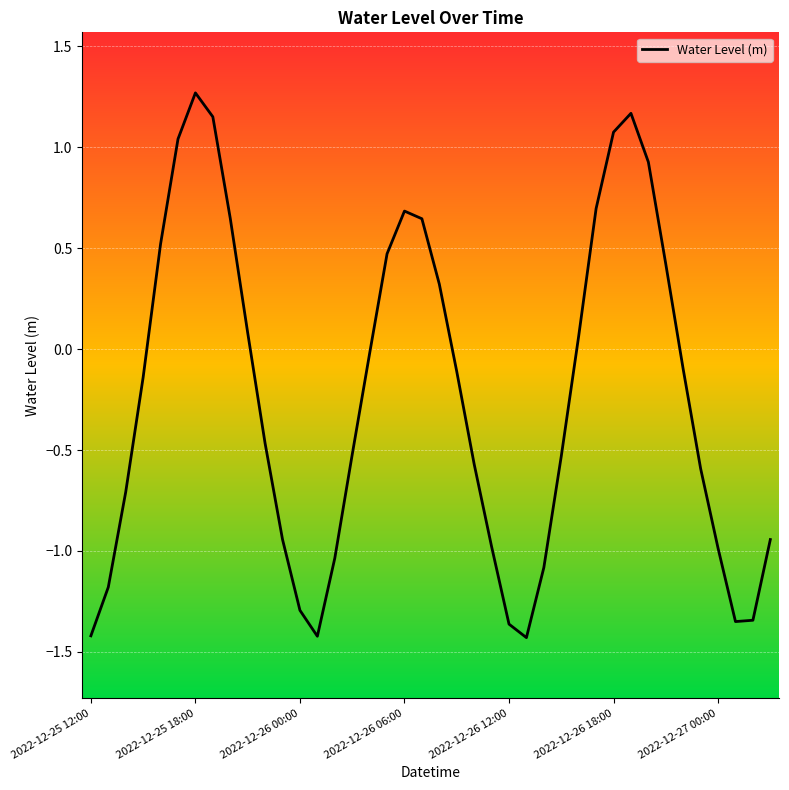

What is the difference between the maximum and minimum values?

2.7